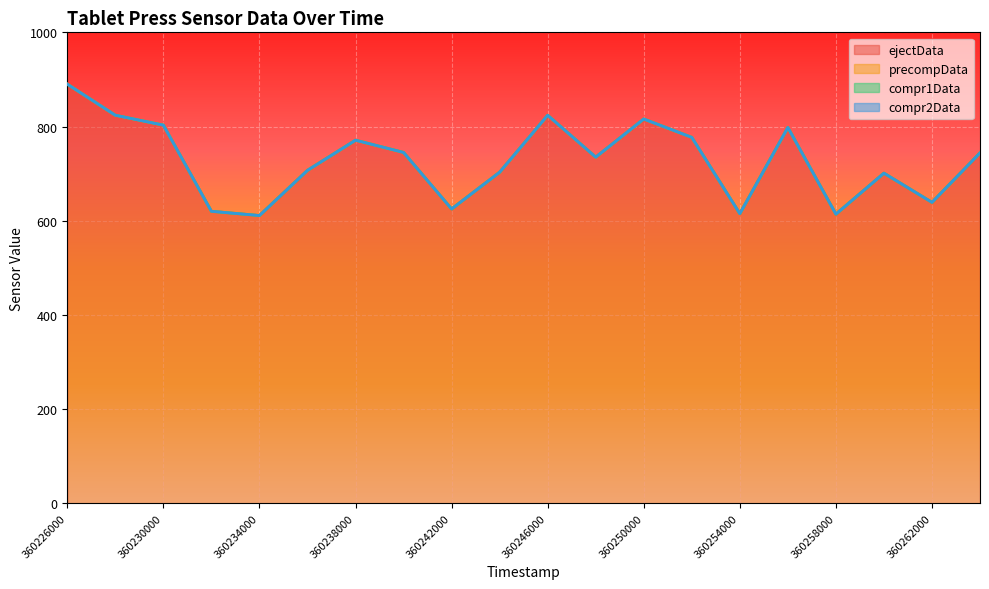

True or false: precompData and compr2Data intersect in this chart.

False